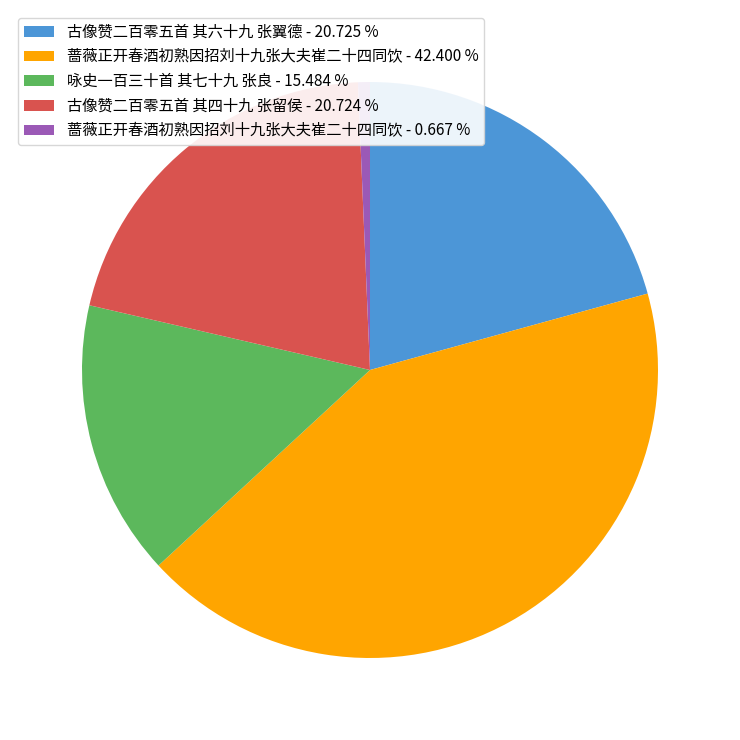

Which slice is the smallest?

蔷薇正开春酒初熟因招刘十九张大夫崔二十四同饮 - 0.667 %